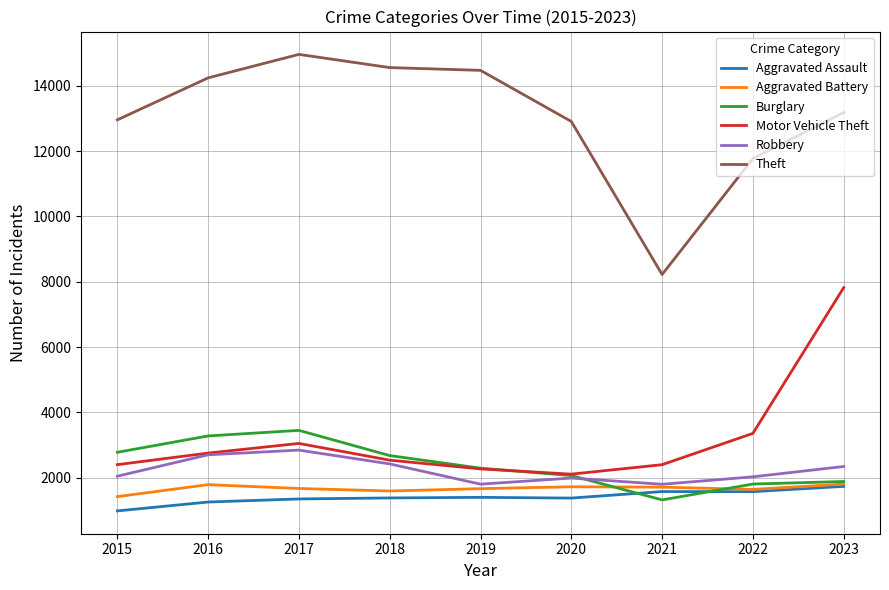

How many values in the Aggravated Assault series are below 1375?

4